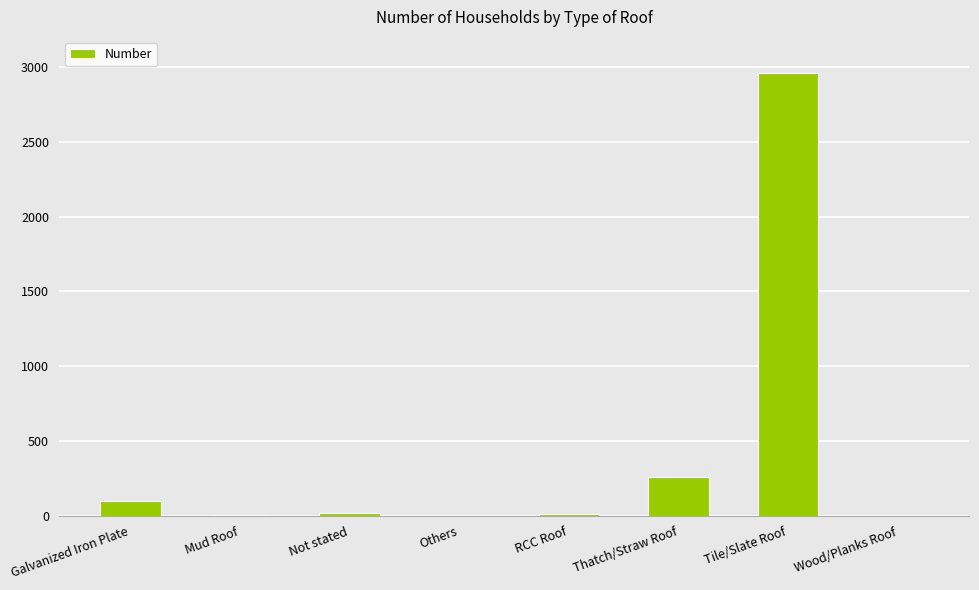

Which label corresponds to the largest value in the chart?

Tile/Slate Roof